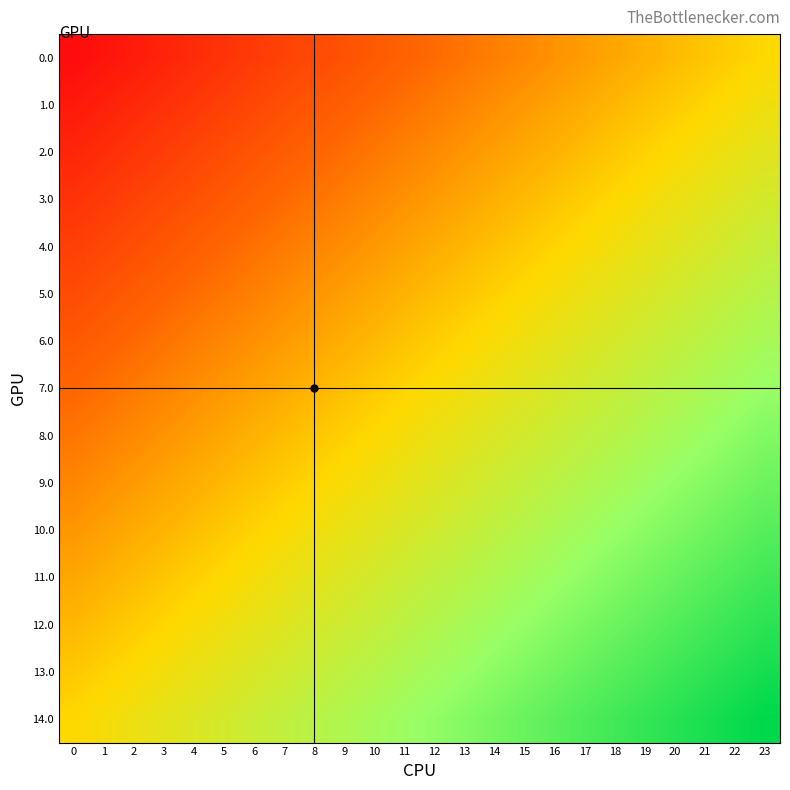

Reading right to left, extract all data points from this chart.

0.0: 23=0.5	22=0.5	21=0.5	20=0.4	19=0.4	18=0.4	17=0.4	16=0.3	15=0.3	14=0.3	13=0.3	12=0.3	11=0.2	10=0.2	9=0.2	8=0.2	7=0.2	6=0.1	5=0.1	4=0.1	3=0.1	2=0.0	1=0.0	0=0.0
1.0: 23=0.5	22=0.5	21=0.5	20=0.5	19=0.4	18=0.4	17=0.4	16=0.4	15=0.4	14=0.3	13=0.3	12=0.3	11=0.3	10=0.3	9=0.2	8=0.2	7=0.2	6=0.2	5=0.1	4=0.1	3=0.1	2=0.1	1=0.1	0=0.0
2.0: 23=0.6	22=0.5	21=0.5	20=0.5	19=0.5	18=0.5	17=0.4	16=0.4	15=0.4	14=0.4	13=0.4	12=0.3	11=0.3	10=0.3	9=0.3	8=0.2	7=0.2	6=0.2	5=0.2	4=0.2	3=0.1	2=0.1	1=0.1	0=0.1
3.0: 23=0.6	22=0.6	21=0.6	20=0.5	19=0.5	18=0.5	17=0.5	16=0.5	15=0.4	14=0.4	13=0.4	12=0.4	11=0.3	10=0.3	9=0.3	8=0.3	7=0.3	6=0.2	5=0.2	4=0.2	3=0.2	2=0.2	1=0.1	0=0.1
4.0: 23=0.6	22=0.6	21=0.6	20=0.6	19=0.6	18=0.5	17=0.5	16=0.5	15=0.5	14=0.4	13=0.4	12=0.4	11=0.4	10=0.4	9=0.3	8=0.3	7=0.3	6=0.3	5=0.3	4=0.2	3=0.2	2=0.2	1=0.2	0=0.1
5.0: 23=0.7	22=0.7	21=0.6	20=0.6	19=0.6	18=0.6	17=0.5	16=0.5	15=0.5	14=0.5	13=0.5	12=0.4	11=0.4	10=0.4	9=0.4	8=0.4	7=0.3	6=0.3	5=0.3	4=0.3	3=0.2	2=0.2	1=0.2	0=0.2
6.0: 23=0.7	22=0.7	21=0.7	20=0.6	19=0.6	18=0.6	17=0.6	16=0.6	15=0.5	14=0.5	13=0.5	12=0.5	11=0.5	10=0.4	9=0.4	8=0.4	7=0.4	6=0.3	5=0.3	4=0.3	3=0.3	2=0.3	1=0.2	0=0.2
7.0: 23=0.8	22=0.7	21=0.7	20=0.7	19=0.7	18=0.6	17=0.6	16=0.6	15=0.6	14=0.6	13=0.5	12=0.5	11=0.5	10=0.5	9=0.4	8=0.4	7=0.4	6=0.4	5=0.4	4=0.3	3=0.3	2=0.3	1=0.3	0=0.2
8.0: 23=0.8	22=0.8	21=0.7	20=0.7	19=0.7	18=0.7	17=0.7	16=0.6	15=0.6	14=0.6	13=0.6	12=0.5	11=0.5	10=0.5	9=0.5	8=0.5	7=0.4	6=0.4	5=0.4	4=0.4	3=0.4	2=0.3	1=0.3	0=0.3
9.0: 23=0.8	22=0.8	21=0.8	20=0.8	19=0.7	18=0.7	17=0.7	16=0.7	15=0.6	14=0.6	13=0.6	12=0.6	11=0.6	10=0.5	9=0.5	8=0.5	7=0.5	6=0.5	5=0.4	4=0.4	3=0.4	2=0.4	1=0.3	0=0.3
10.0: 23=0.9	22=0.8	21=0.8	20=0.8	19=0.8	18=0.7	17=0.7	16=0.7	15=0.7	14=0.7	13=0.6	12=0.6	11=0.6	10=0.6	9=0.6	8=0.5	7=0.5	6=0.5	5=0.5	4=0.4	3=0.4	2=0.4	1=0.4	0=0.4
11.0: 23=0.9	22=0.9	21=0.8	20=0.8	19=0.8	18=0.8	17=0.8	16=0.7	15=0.7	14=0.7	13=0.7	12=0.7	11=0.6	10=0.6	9=0.6	8=0.6	7=0.5	6=0.5	5=0.5	4=0.5	3=0.5	2=0.4	1=0.4	0=0.4
12.0: 23=0.9	22=0.9	21=0.9	20=0.9	19=0.8	18=0.8	17=0.8	16=0.8	15=0.8	14=0.7	13=0.7	12=0.7	11=0.7	10=0.6	9=0.6	8=0.6	7=0.6	6=0.6	5=0.5	4=0.5	3=0.5	2=0.5	1=0.5	0=0.4
13.0: 23=1.0	22=0.9	21=0.9	20=0.9	19=0.9	18=0.9	17=0.8	16=0.8	15=0.8	14=0.8	13=0.7	12=0.7	11=0.7	10=0.7	9=0.7	8=0.6	7=0.6	6=0.6	5=0.6	4=0.6	3=0.5	2=0.5	1=0.5	0=0.5
14.0: 23=1.0	22=1.0	21=1.0	20=0.9	19=0.9	18=0.9	17=0.9	16=0.8	15=0.8	14=0.8	13=0.8	12=0.8	11=0.7	10=0.7	9=0.7	8=0.7	7=0.7	6=0.6	5=0.6	4=0.6	3=0.6	2=0.5	1=0.5	0=0.5